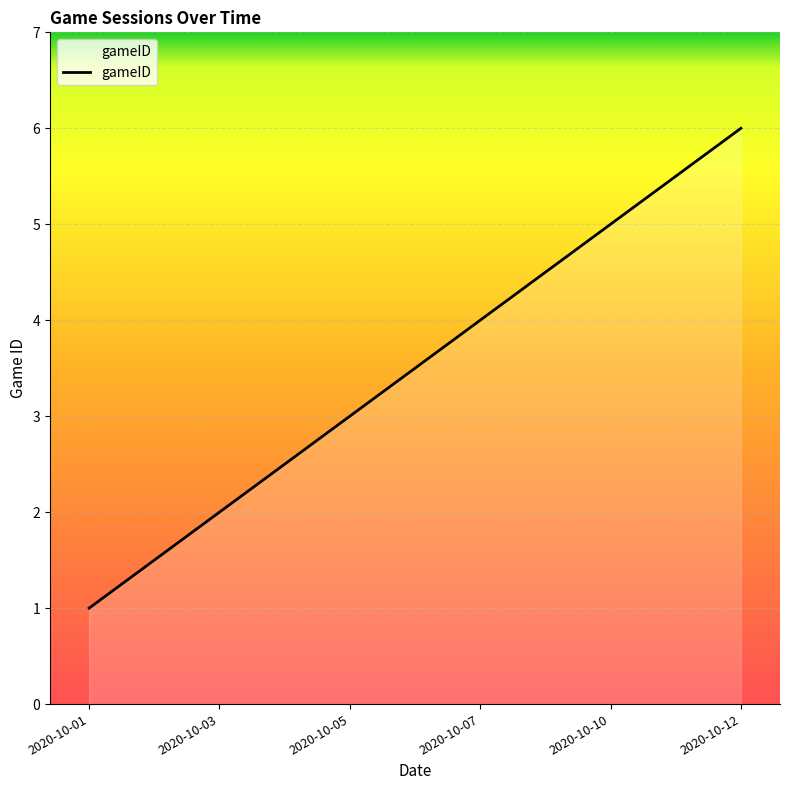

What is the change in value from 2020-10-03 to 2020-10-12?

+4